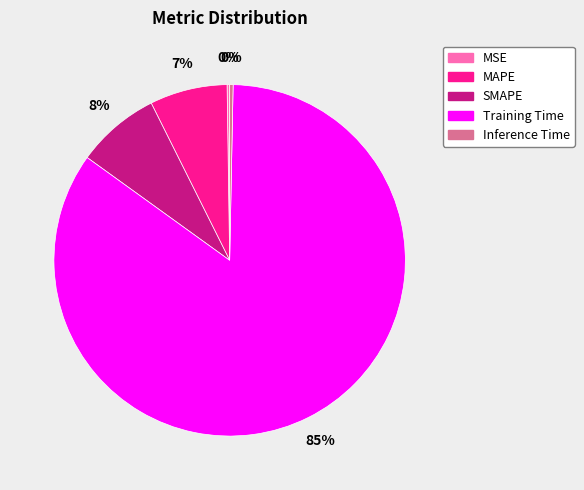

True or false: Inference Time accounts for 0% of the total.

True